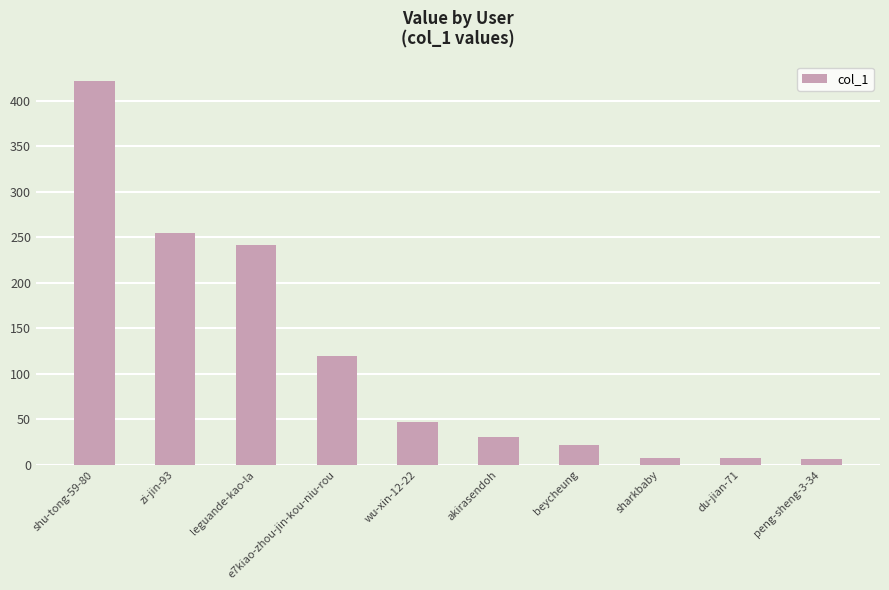

What is the smallest value displayed?

6